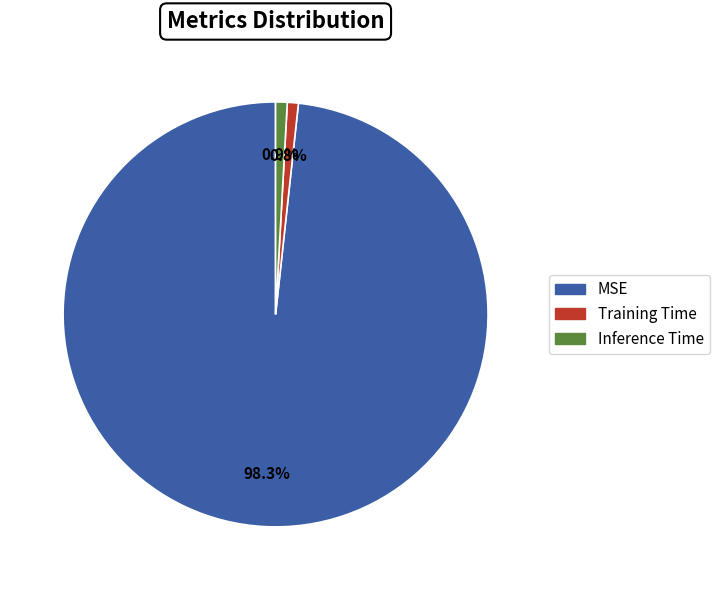

What is the largest slice in the pie chart?

MSE